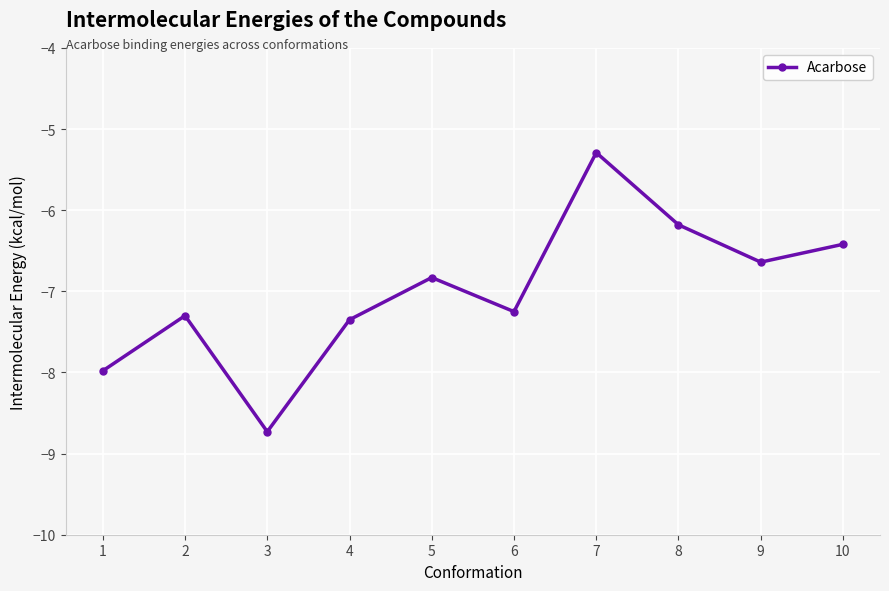

What is the approximate value at 7?

-5.3